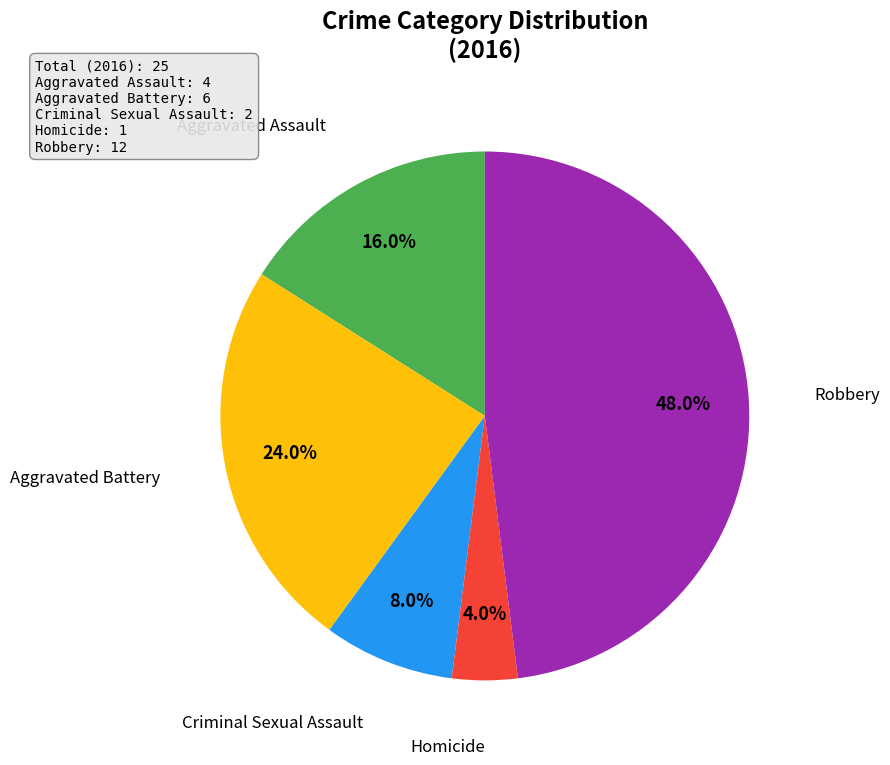

What percentage is NOT represented by Homicide?

96.0%